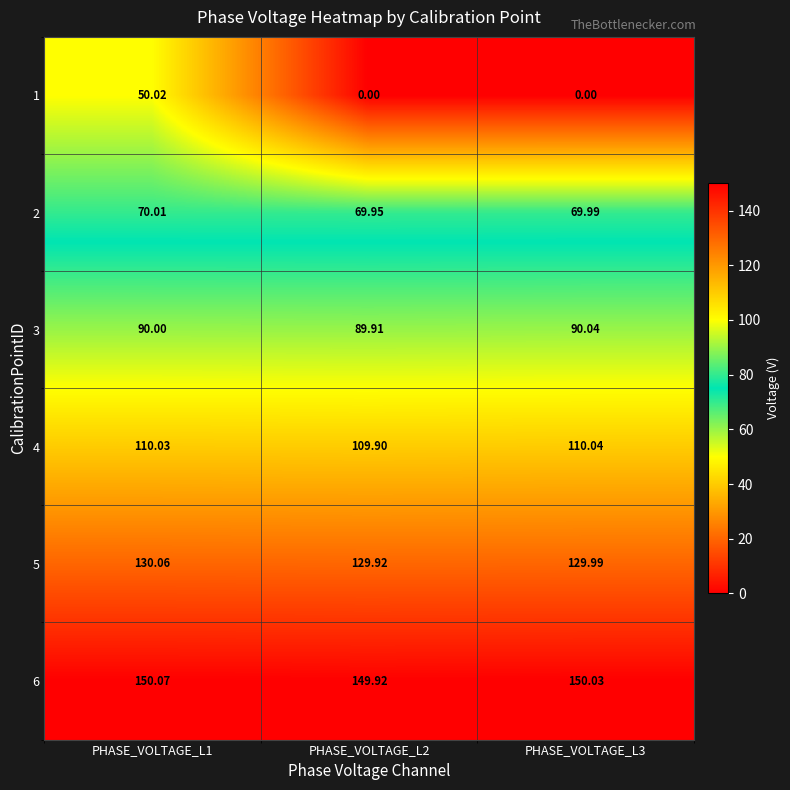

Is the value of 4 at PHASE_VOLTAGE_L2 greater than the value of 5 at PHASE_VOLTAGE_L1?

No